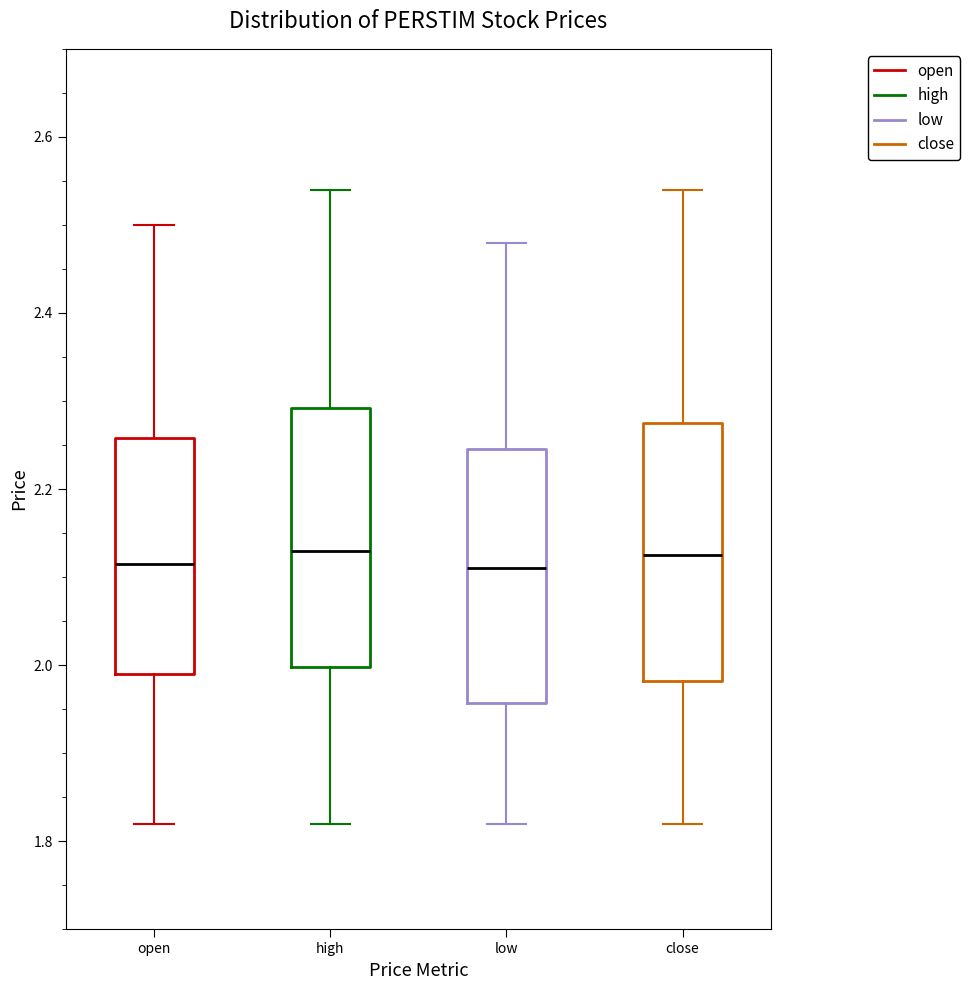

Reading left to right, read every box against the y-axis: the position of its median line, the range the box covers, and the ends of its whiskers. The values are not printed on the chart, so give them approximately, as read against the axis.

open: median 2.12, box 2.00 to 2.26, whiskers 1.82 to 2.50
high: median 2.14, box 2.00 to 2.30, whiskers 1.82 to 2.54
low: median 2.12, box 1.96 to 2.24, whiskers 1.82 to 2.48
close: median 2.12, box 1.98 to 2.28, whiskers 1.82 to 2.54